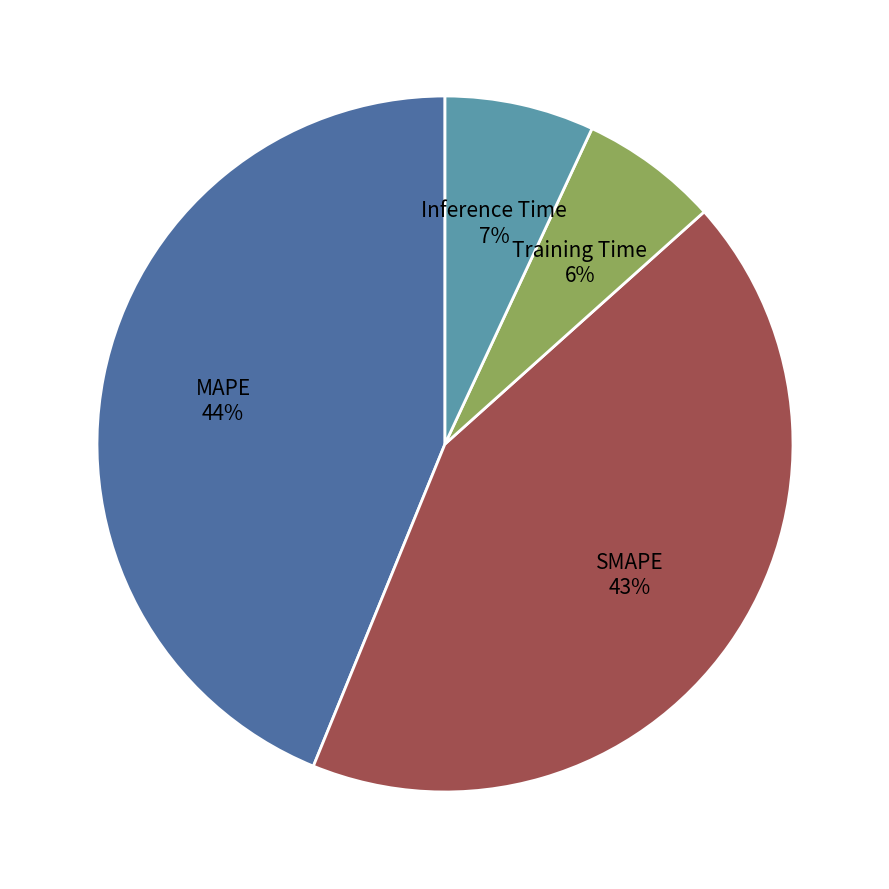

Is there any slice that represents more than half of the pie?

No